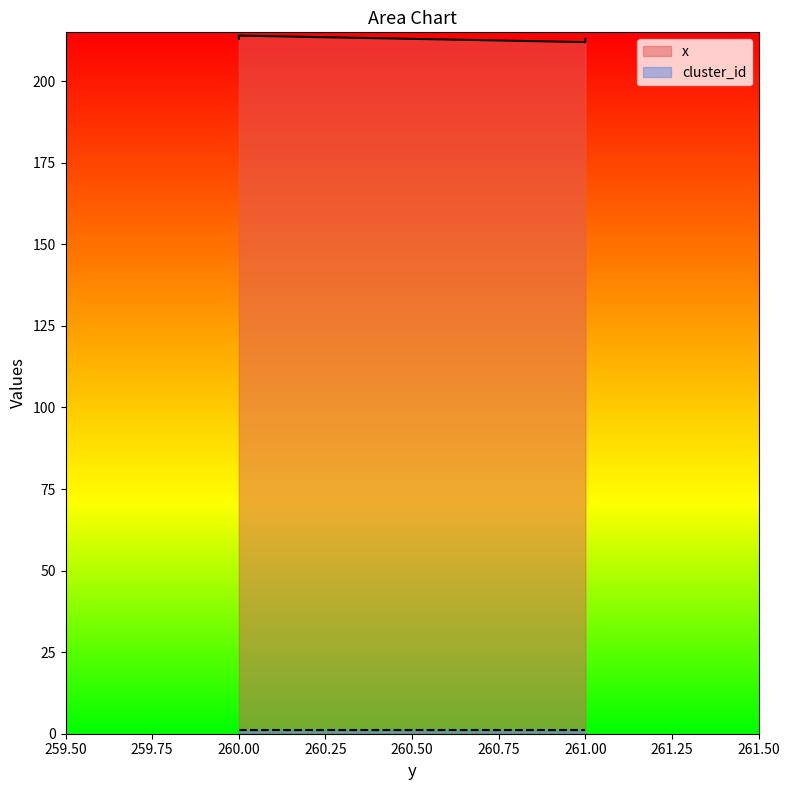

Read the value at 261.

212